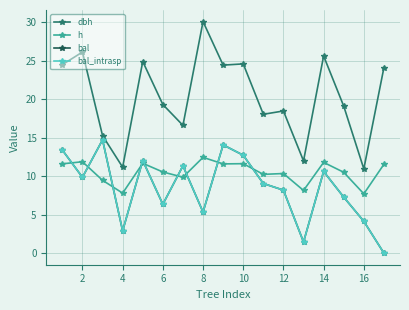

Is this an area chart (filled region under the line)?

No